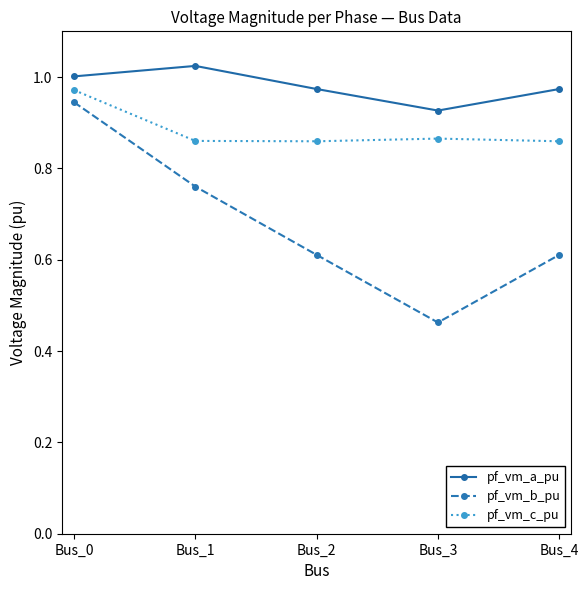

Is the value of pf_vm_b_pu at Bus_0 greater than the value of pf_vm_c_pu at Bus_1?

Yes